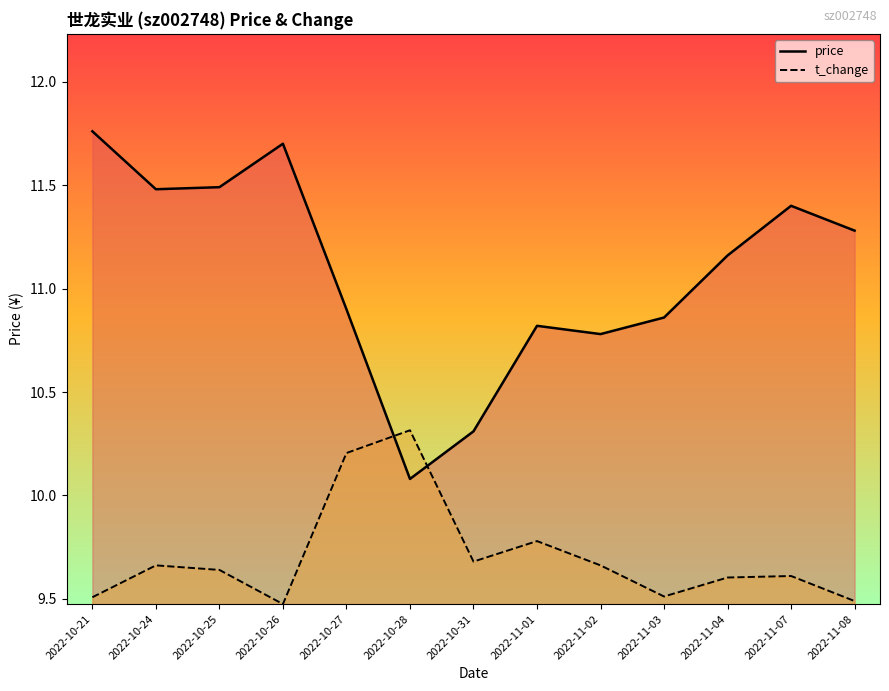

What value does the t_change series have at 2022-10-28?

10.3